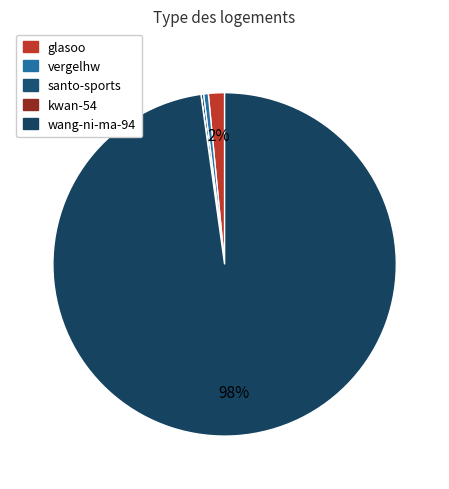

Is there any slice that represents more than half of the pie?

Yes